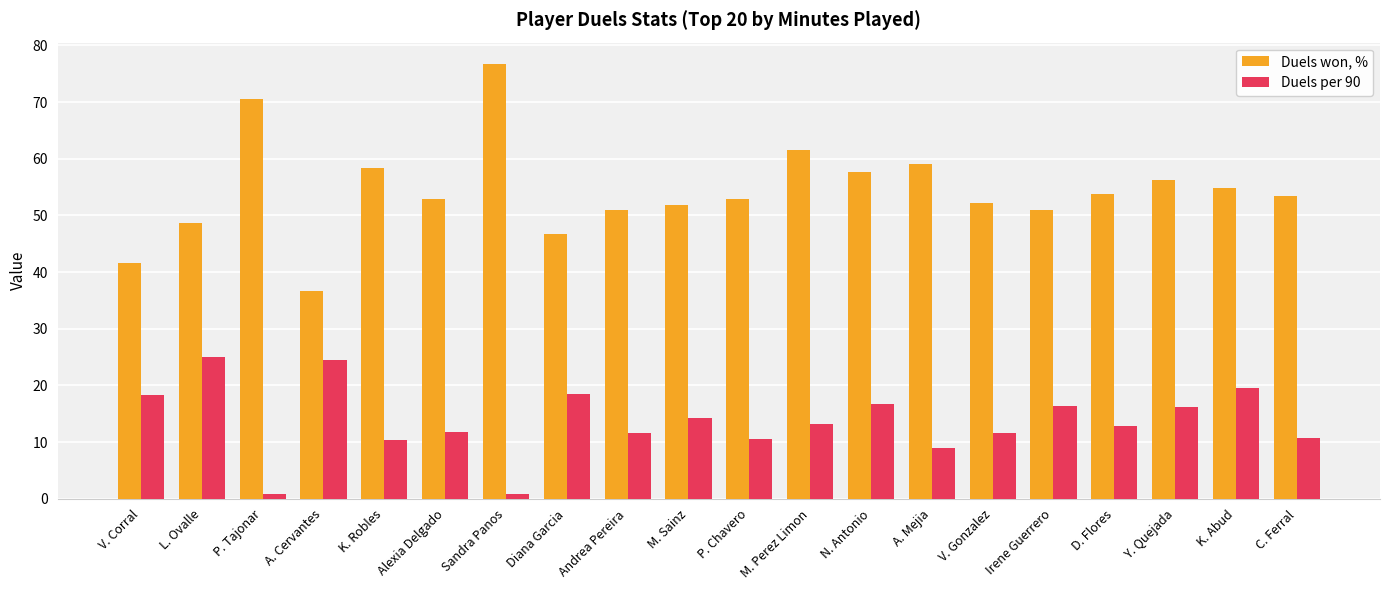

What is the average value of the Duels won, % series?

54.4